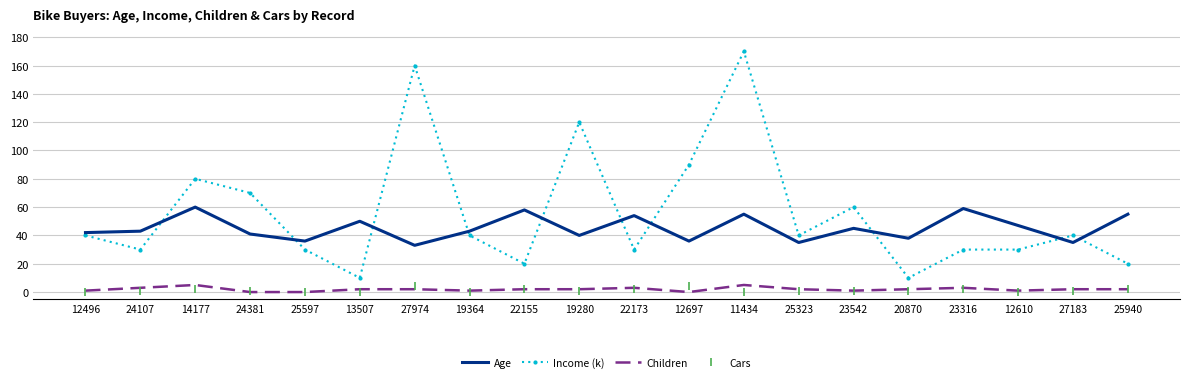

True or false: Age and Income (k) intersect in this chart.

True